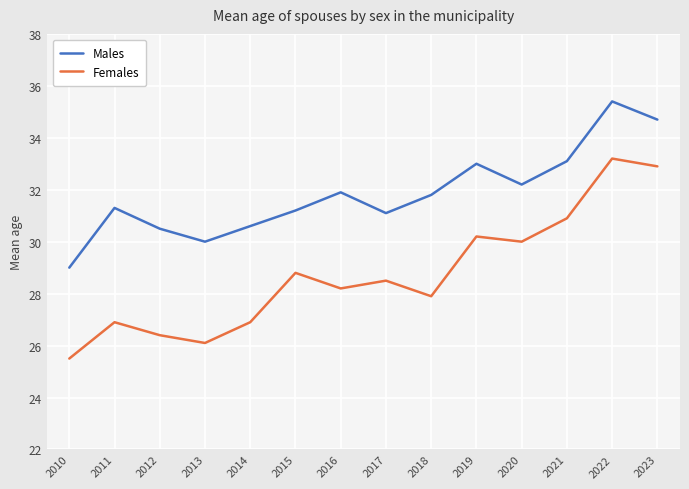

At which label does Males first exceed 31?

2011